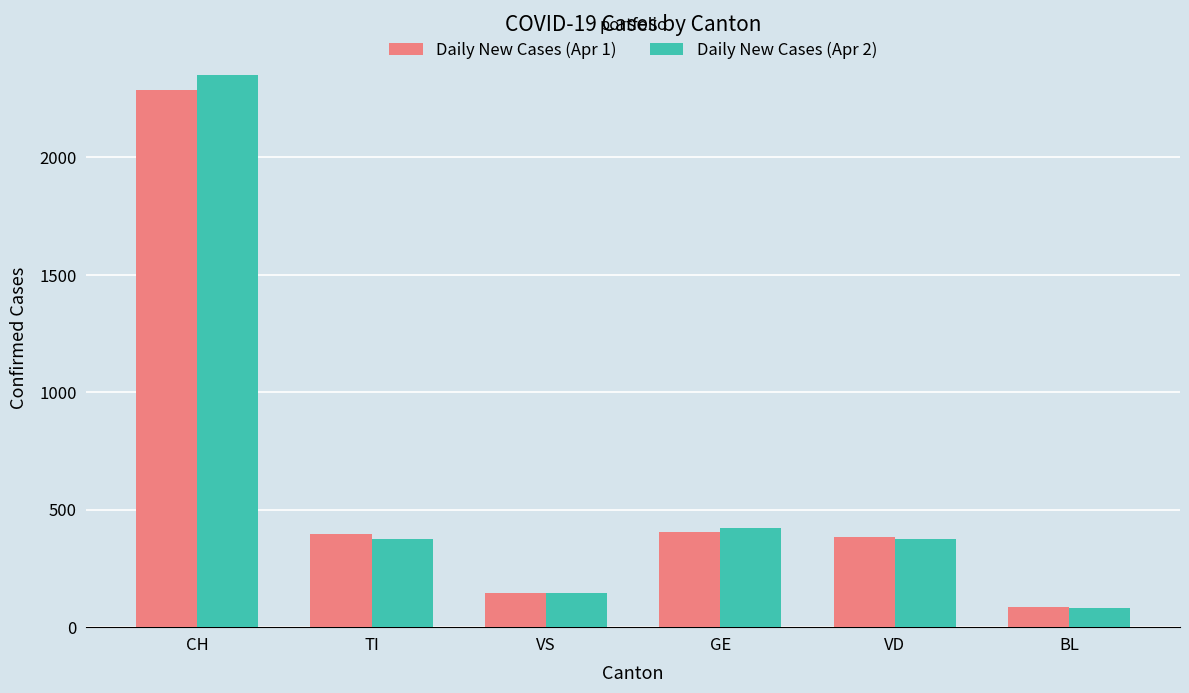

What position from the left is VD?

5